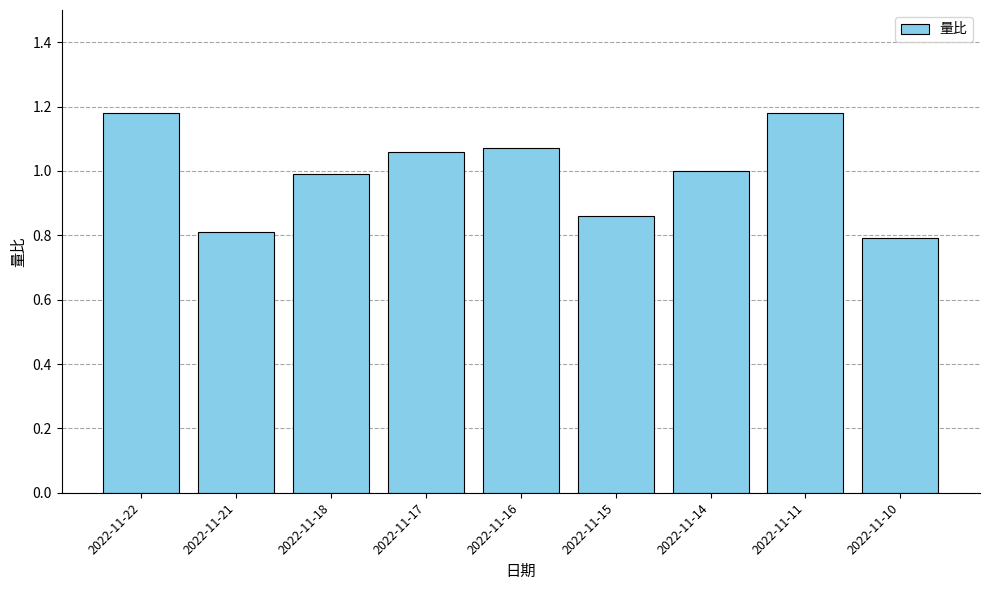

Between 2022-11-17 and 2022-11-18, which is larger?

2022-11-17